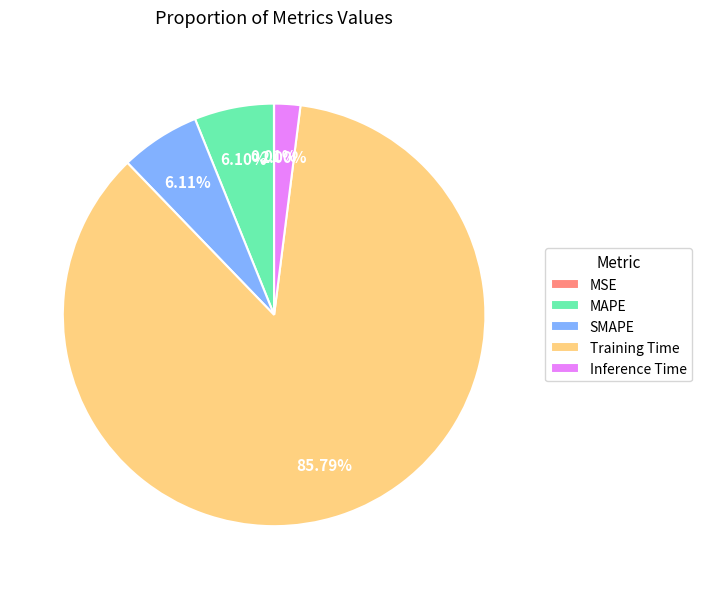

What percentage do MAPE and Training Time together represent?

91.9%